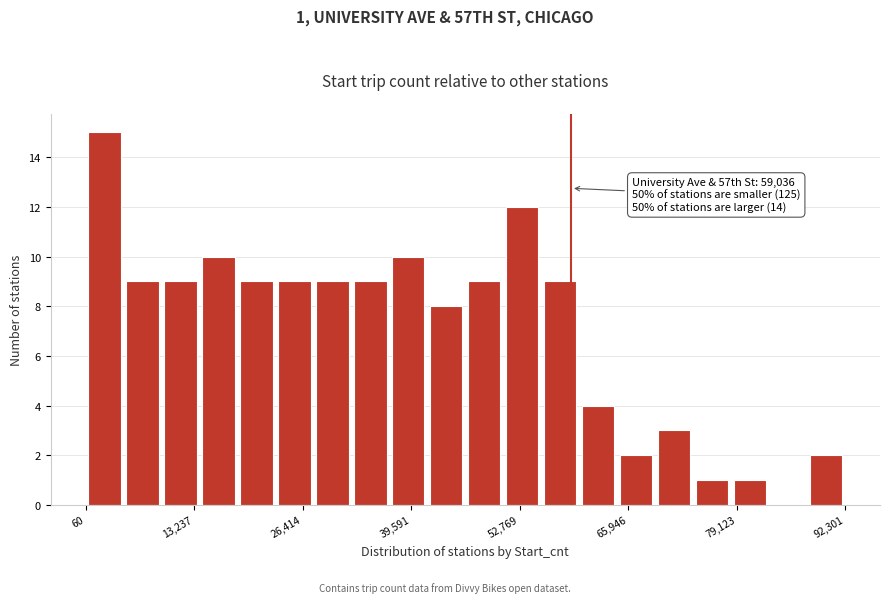

Read against the x-axis, roughly where is the centre of the tallest bar?

2000